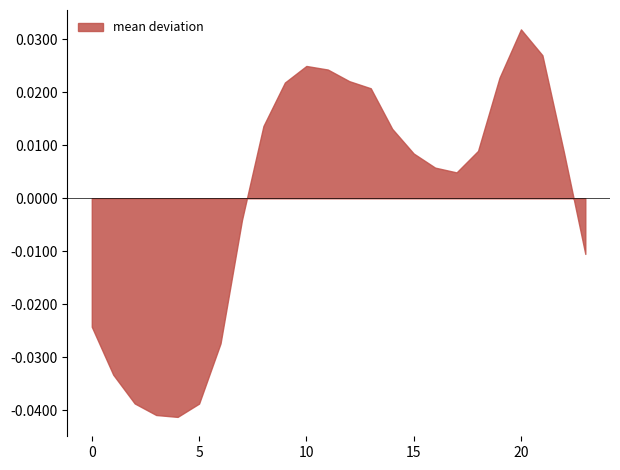

True or false: 6 and 0 intersect in this chart.

False